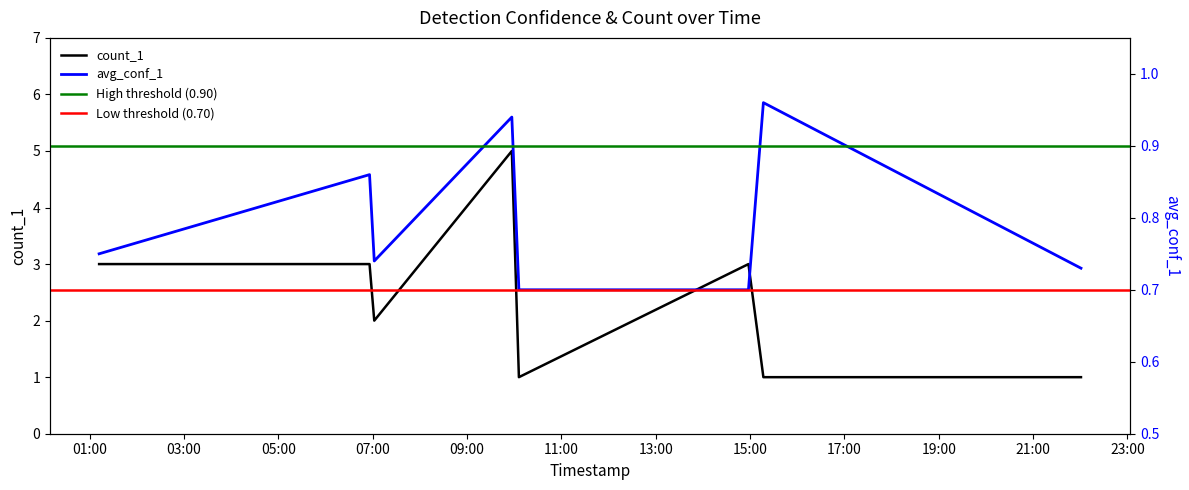

Is the value of count_1 at 2025-04-14 14:58:00 greater than the value of avg_conf_1 at 2025-04-14 06:56:00?

Yes